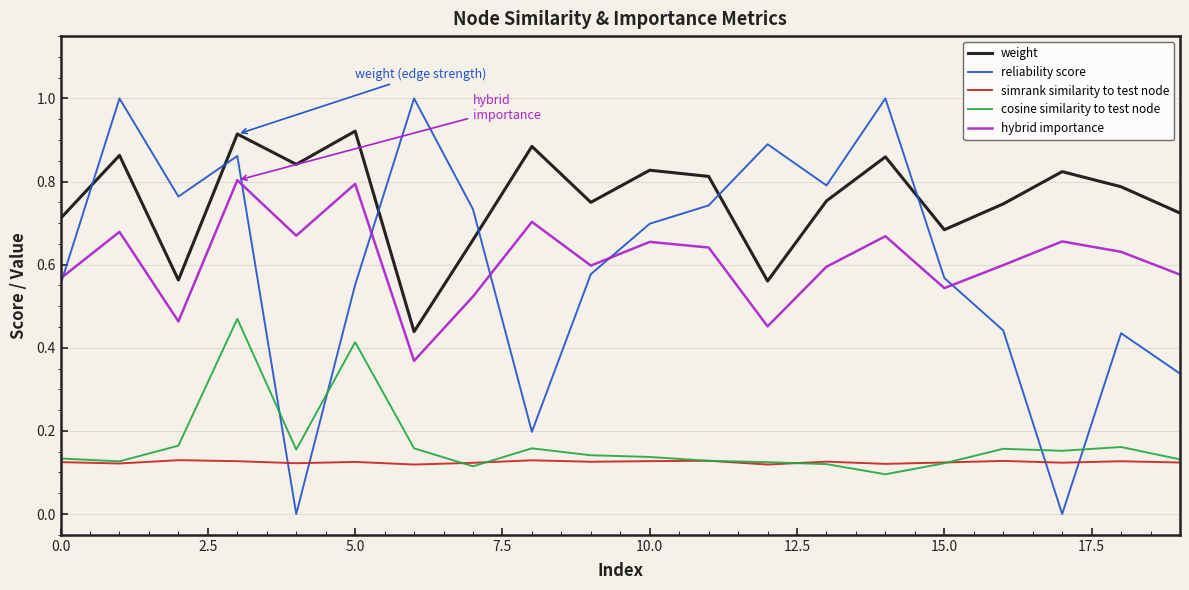

True or false: simrank similarity to test node and weight intersect in this chart.

False